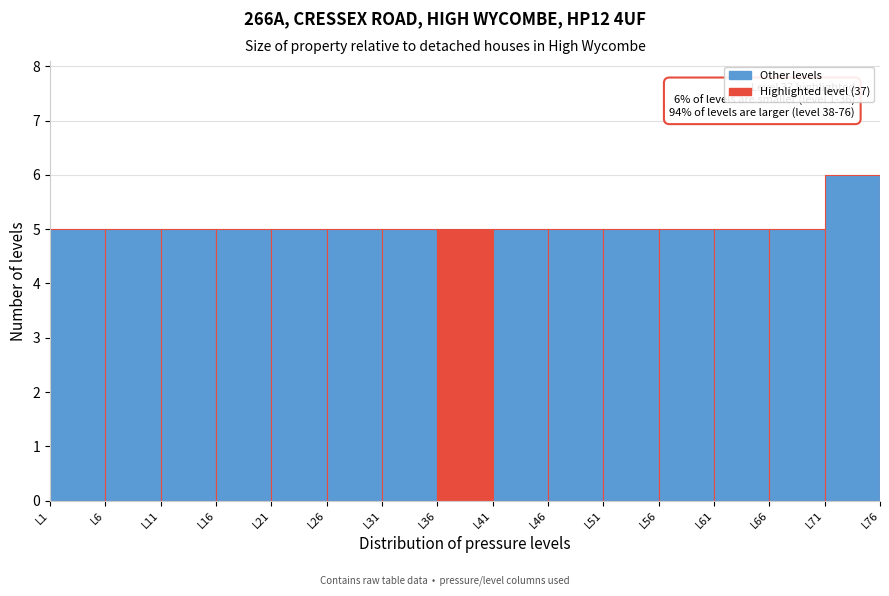

Over which range of the x-axis is the bar tallest?

71 to 76